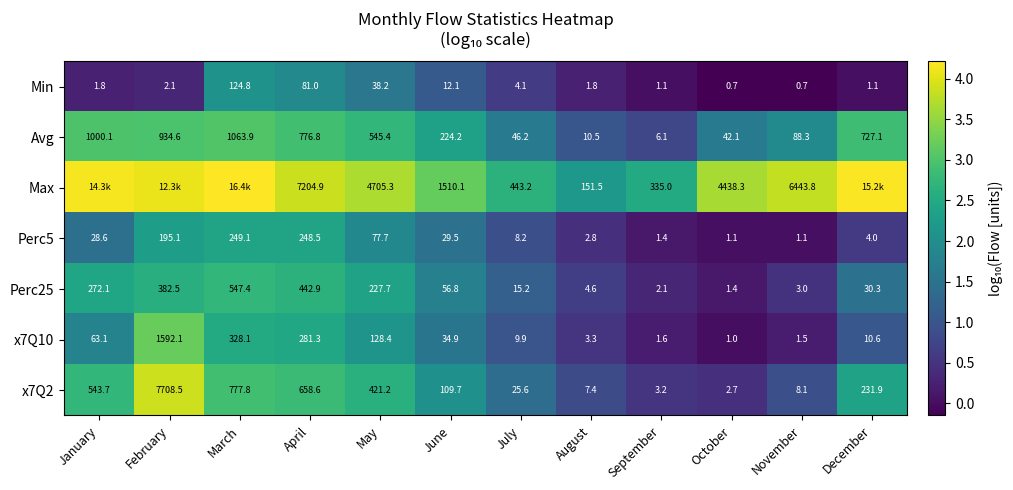

At which label is Min closest to 62?

April